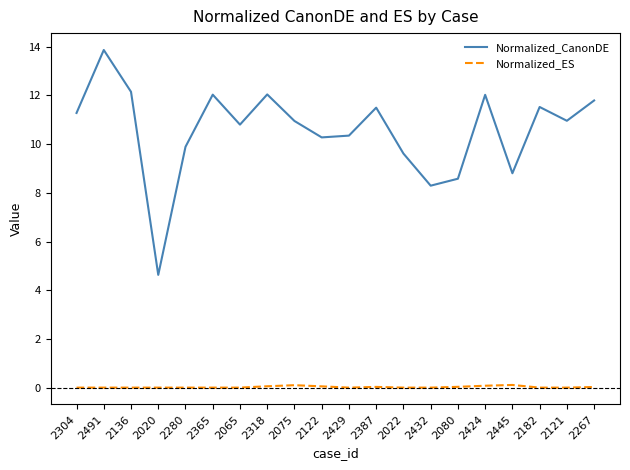

At 2267, list the series in order from smallest to largest.

Normalized_ES, Normalized_CanonDE